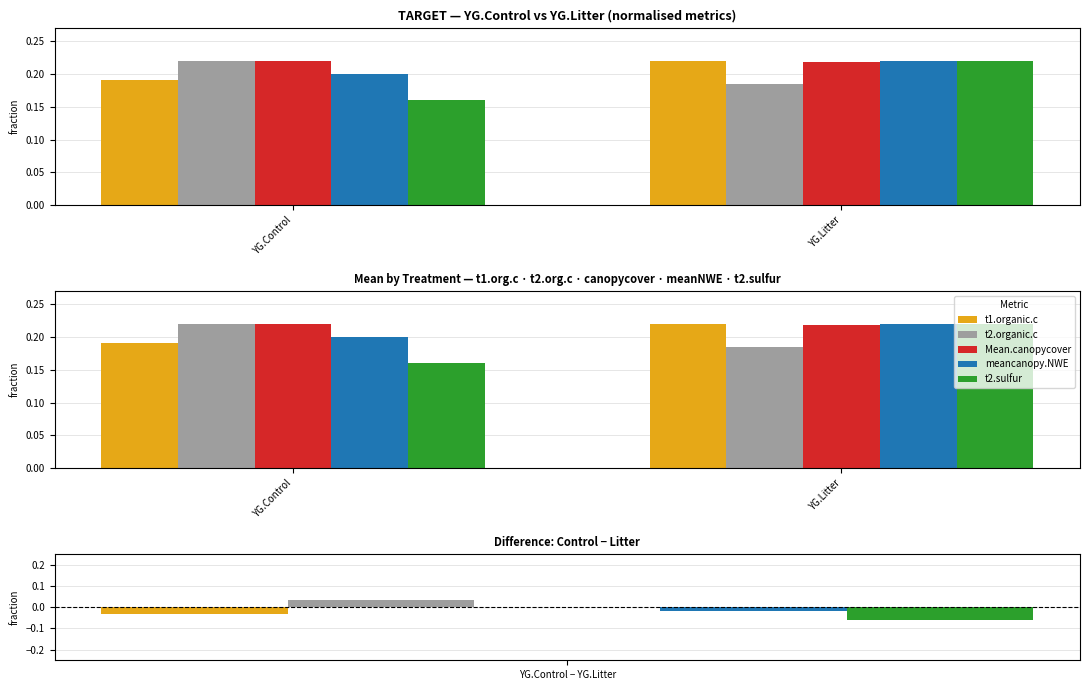

Reading left to right, what are all the values shown in this chart?

t1.organic.c: YG.Control=0.2	YG.Litter=0.2
t2.organic.c: YG.Control=0.2	YG.Litter=0.2
Mean.canopycover: YG.Control=0.2	YG.Litter=0.2
meancanopy.NWE: YG.Control=0.2	YG.Litter=0.2
t2.sulfur: YG.Control=0.2	YG.Litter=0.2